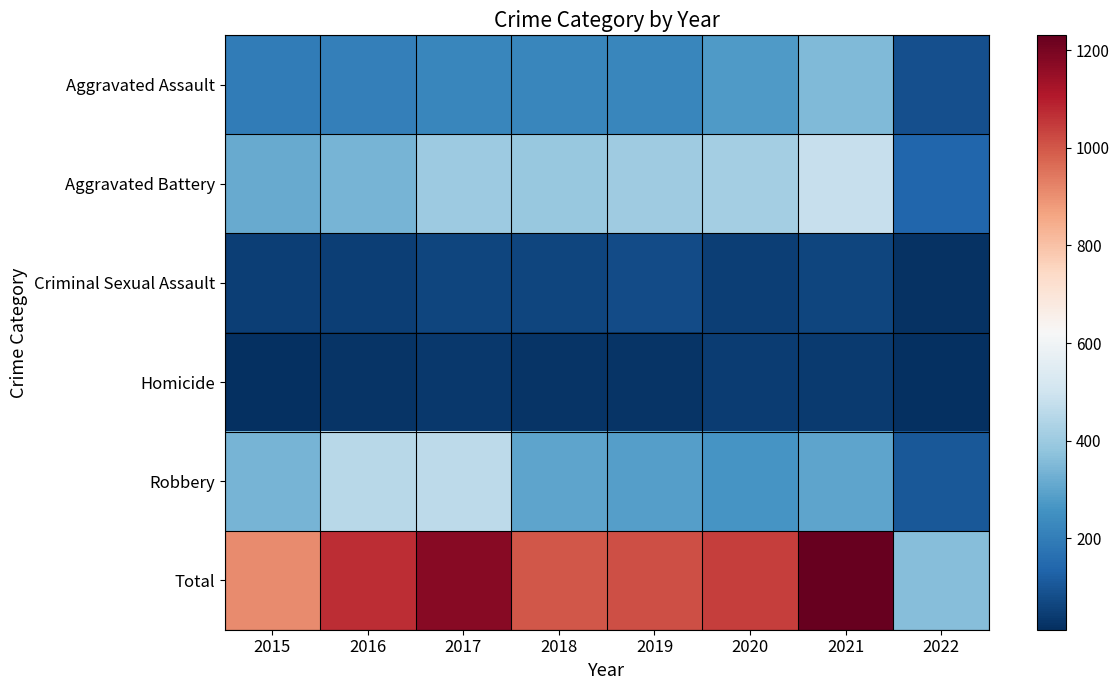

What is the difference between the highest and lowest values at 2015?

893